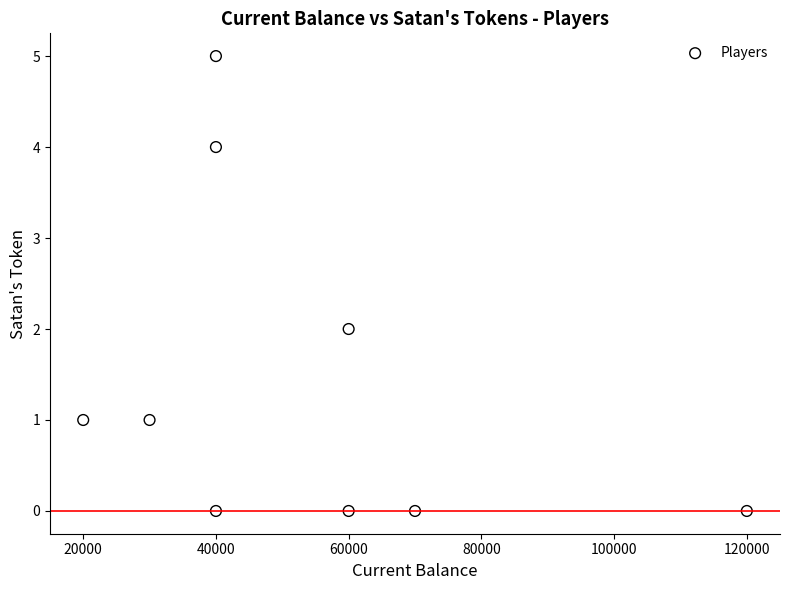

What is the range of Y values (max minus min)?

5